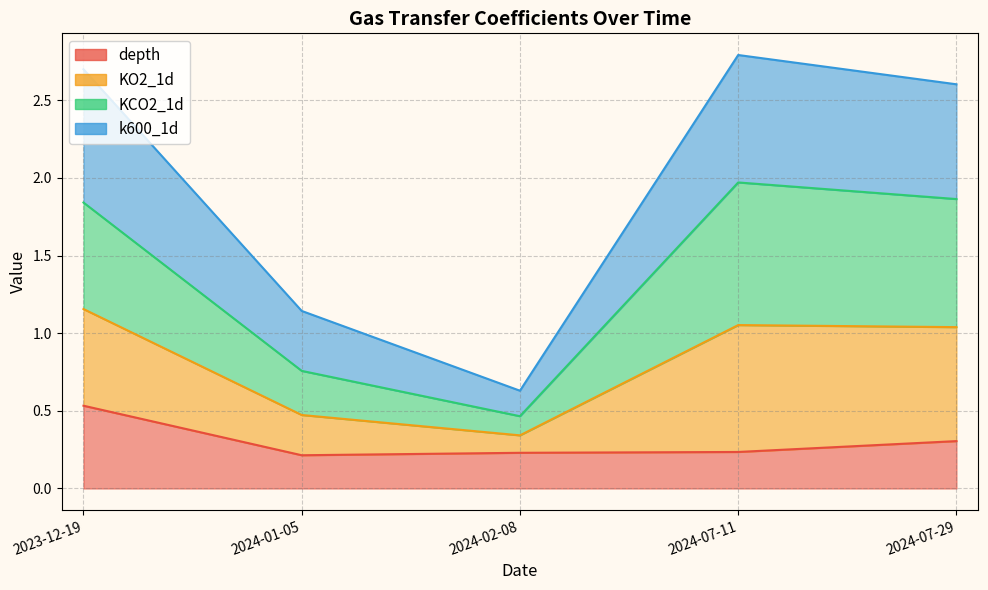

The value of KO2_1d at 2024-01-05 is 0.2. True or false?

False